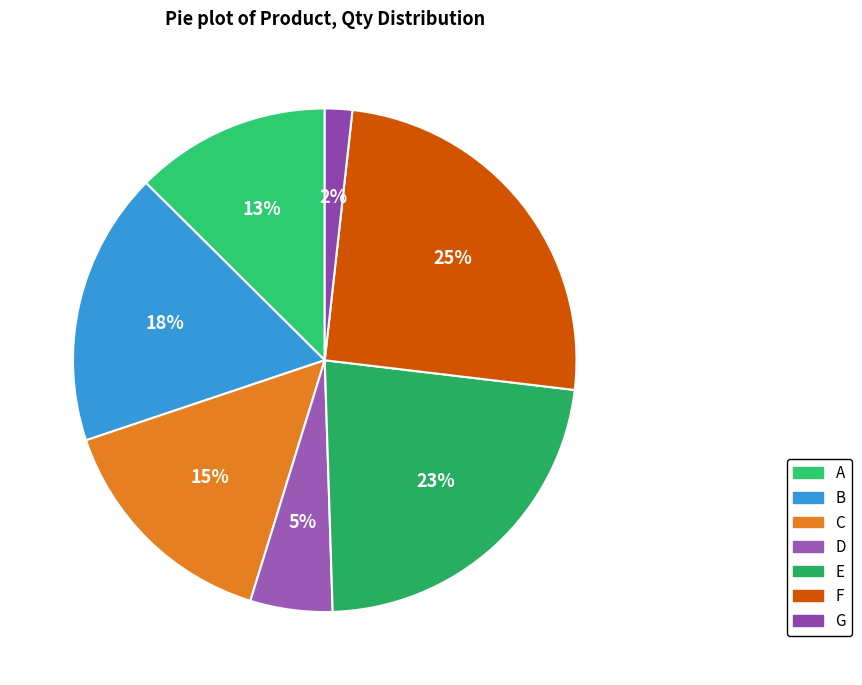

To the nearest percent, what is the combined percentage of A and E?

35%